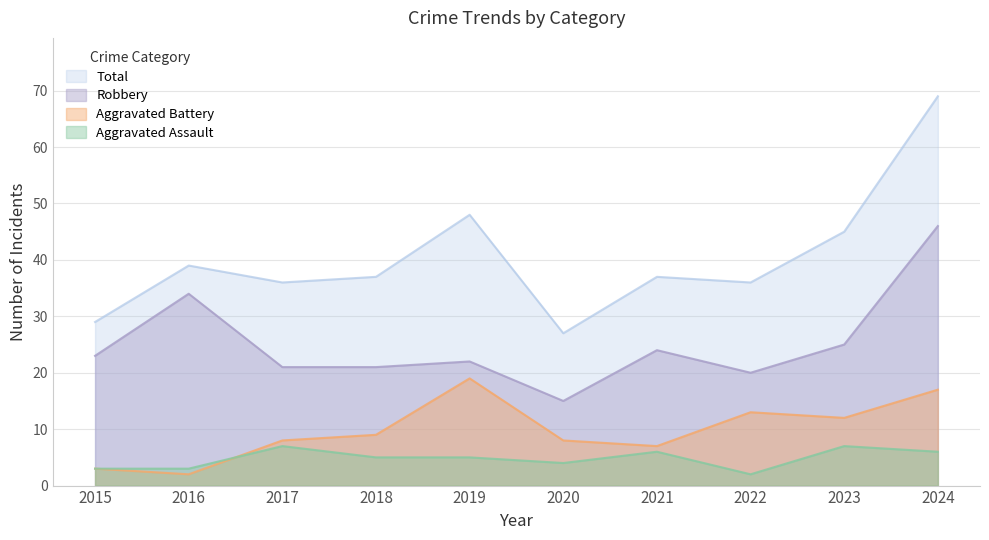

Reading left to right, extract all data points from this chart.

Aggravated Assault: 2015=3	2016=3	2017=7	2018=5	2019=5	2020=4	2021=6	2022=2	2023=7	2024=6
Aggravated Battery: 2015=3	2016=2	2017=8	2018=9	2019=19	2020=8	2021=7	2022=13	2023=12	2024=17
Robbery: 2015=23	2016=34	2017=21	2018=21	2019=22	2020=15	2021=24	2022=20	2023=25	2024=46
Total: 2015=29	2016=39	2017=36	2018=37	2019=48	2020=27	2021=37	2022=36	2023=45	2024=69